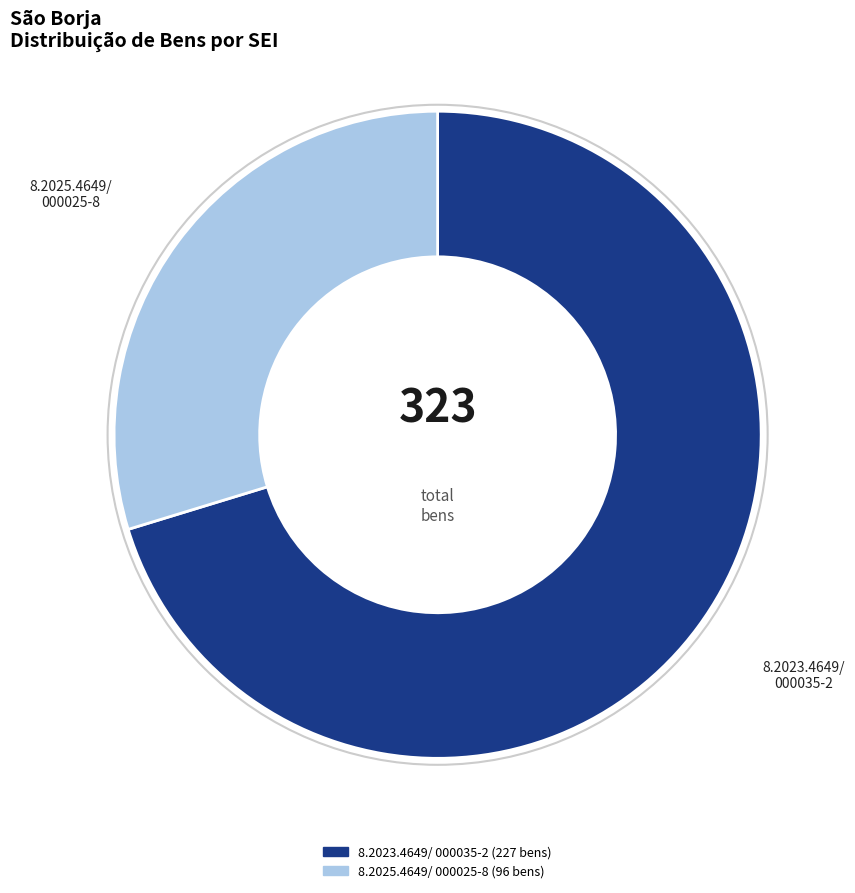

How many slices are in this pie chart?

2